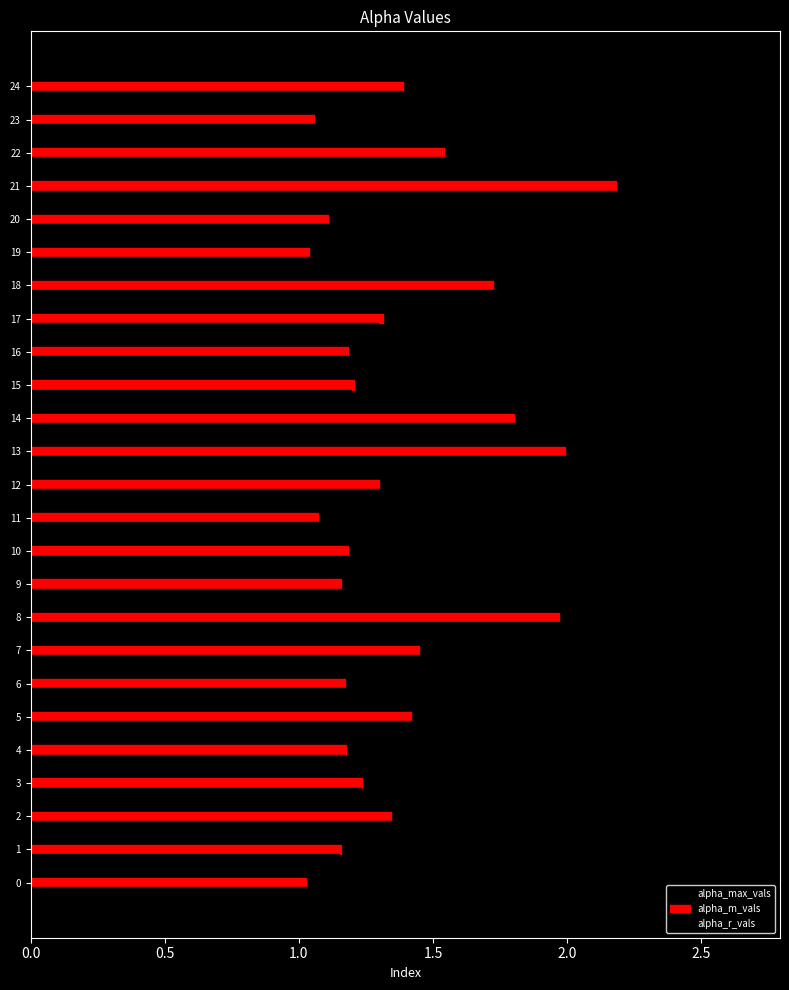

Is it true that alpha_m_vals equals 2.0 at 17?

False